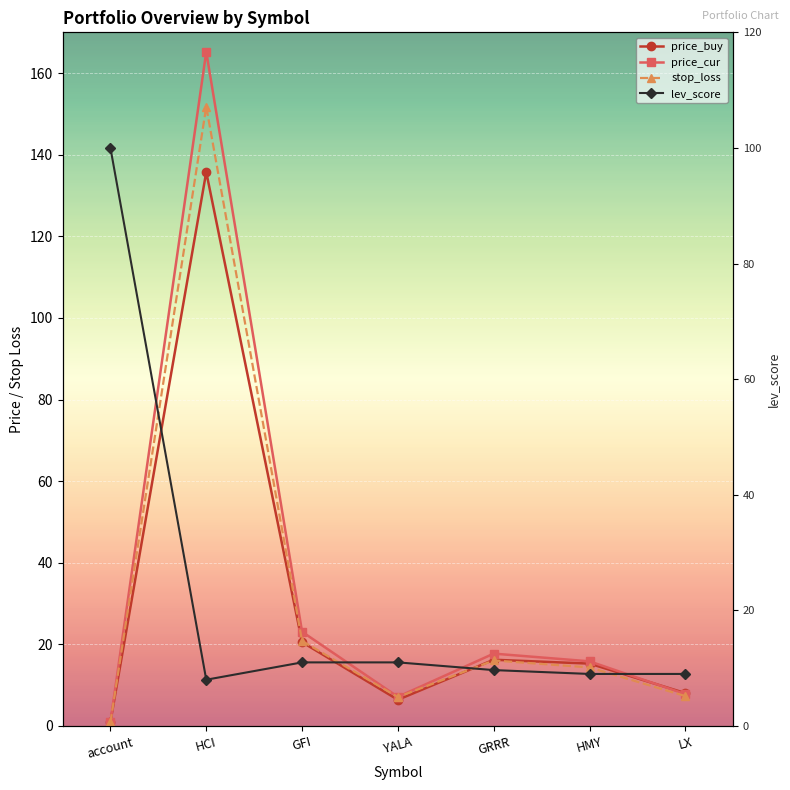

What position from the left is LX?

7